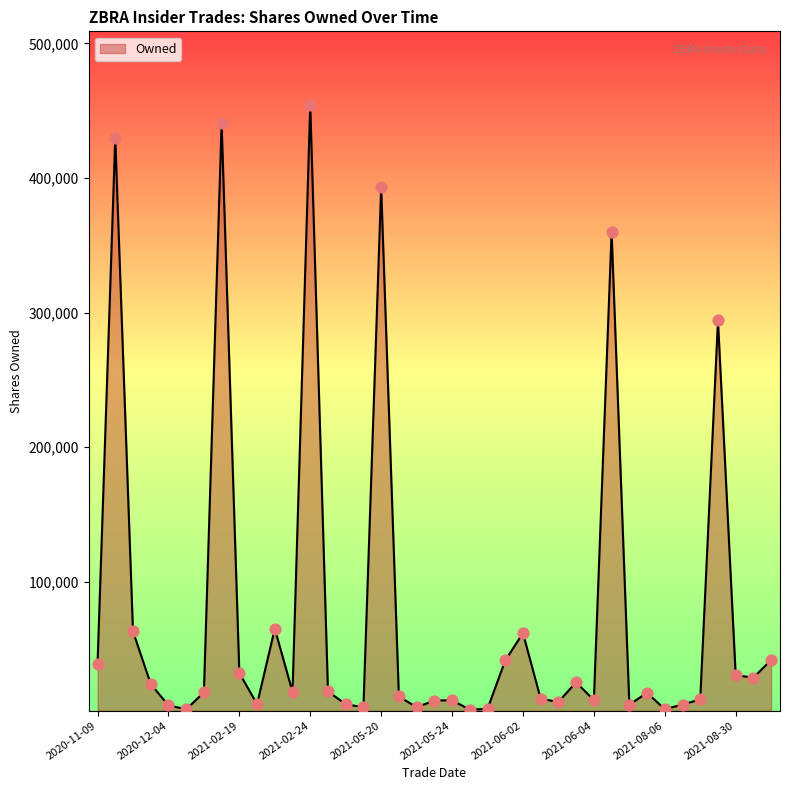

What is the difference between the maximum and minimum values?

449472